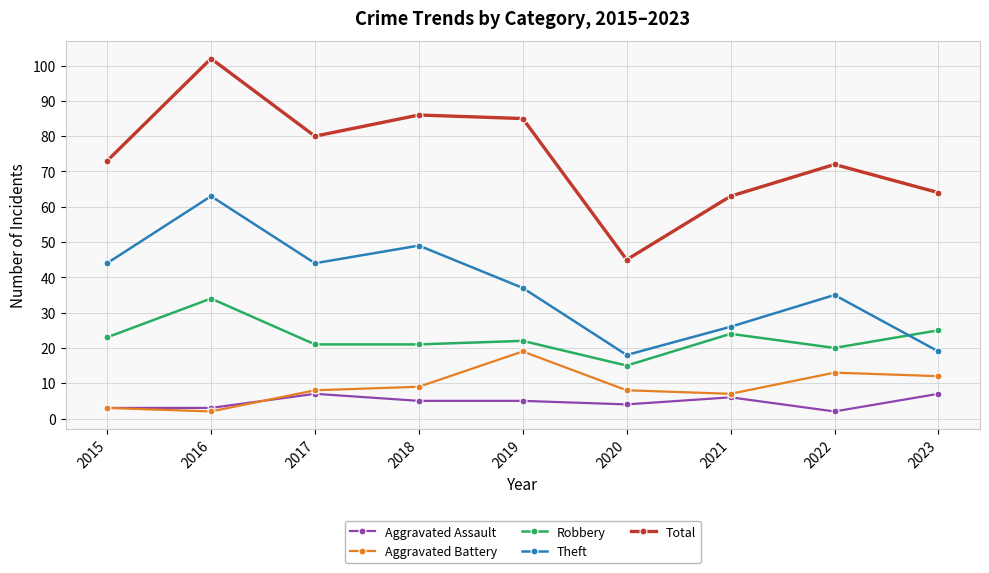

Which series has the widest spread of values?

Total